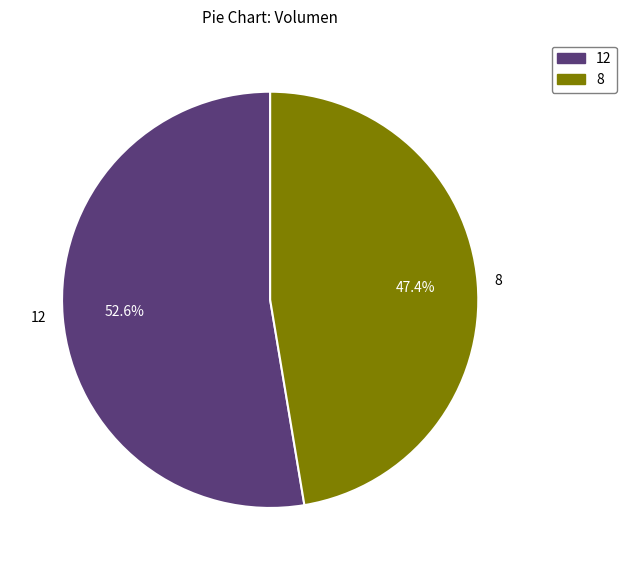

Is the sum of 8 and 12 greater than half?

Yes